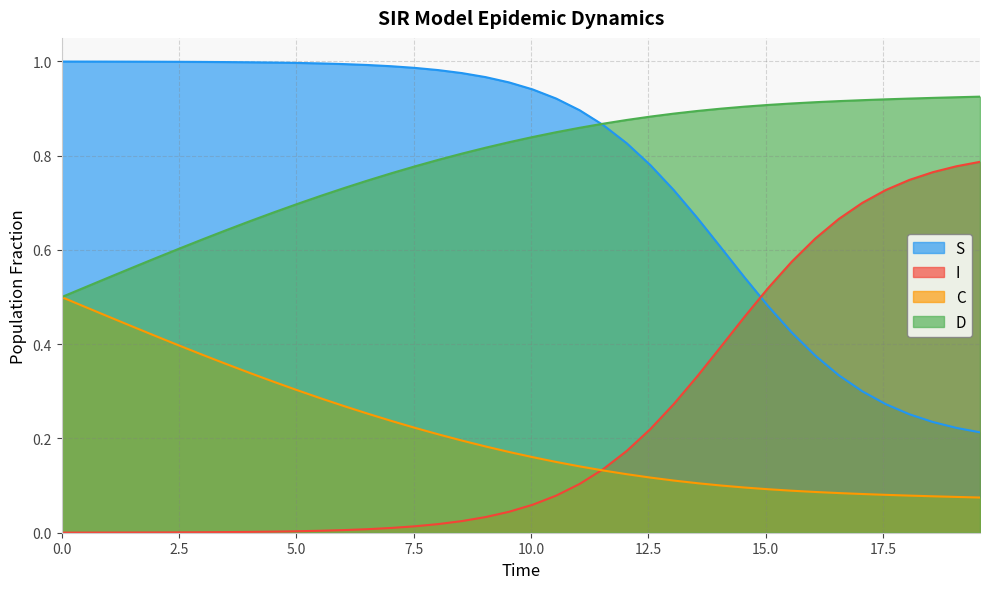

Rank the series by their maximum value, from highest to lowest.

S, D, I, C